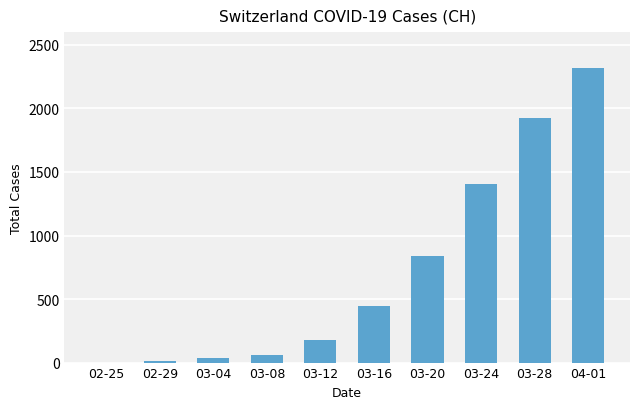

Is it true that the value at 02-25 is 1594?

False